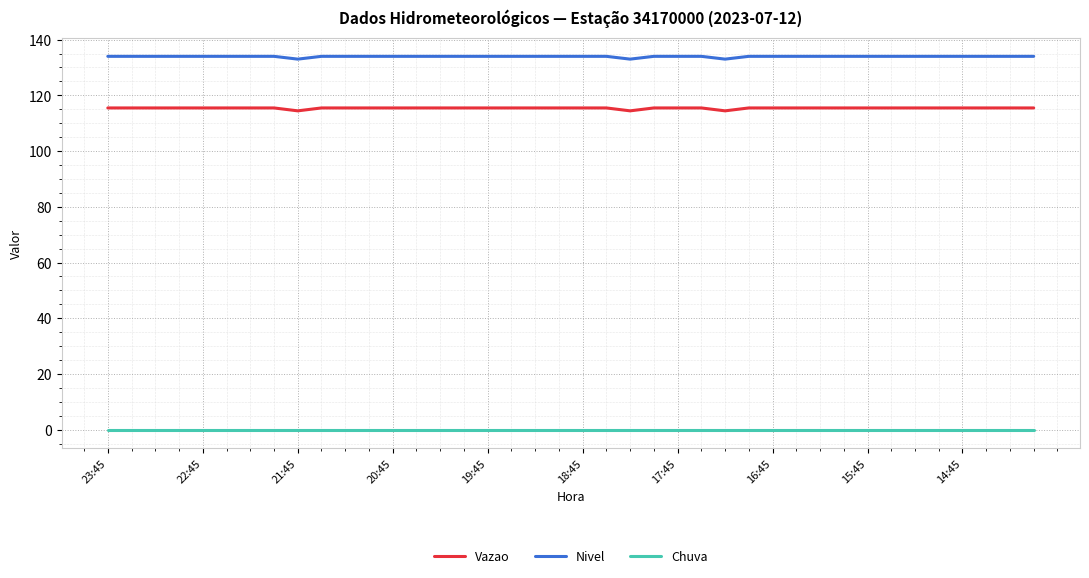

Rank the series by their maximum value, from lowest to highest.

Chuva, Vazao, Nivel